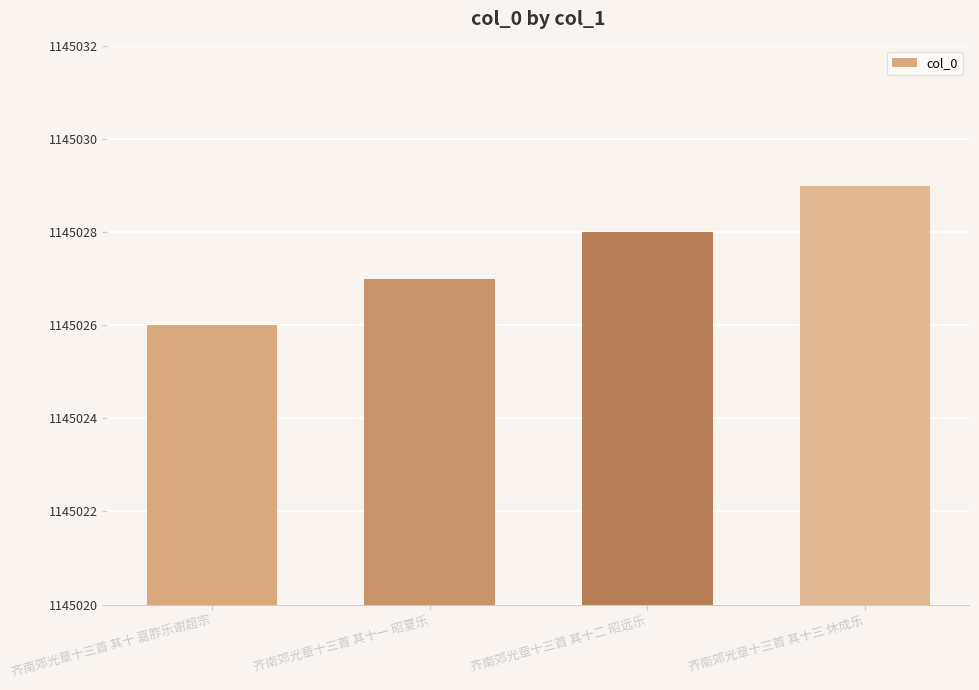

How many data points are less than 1145028?

2